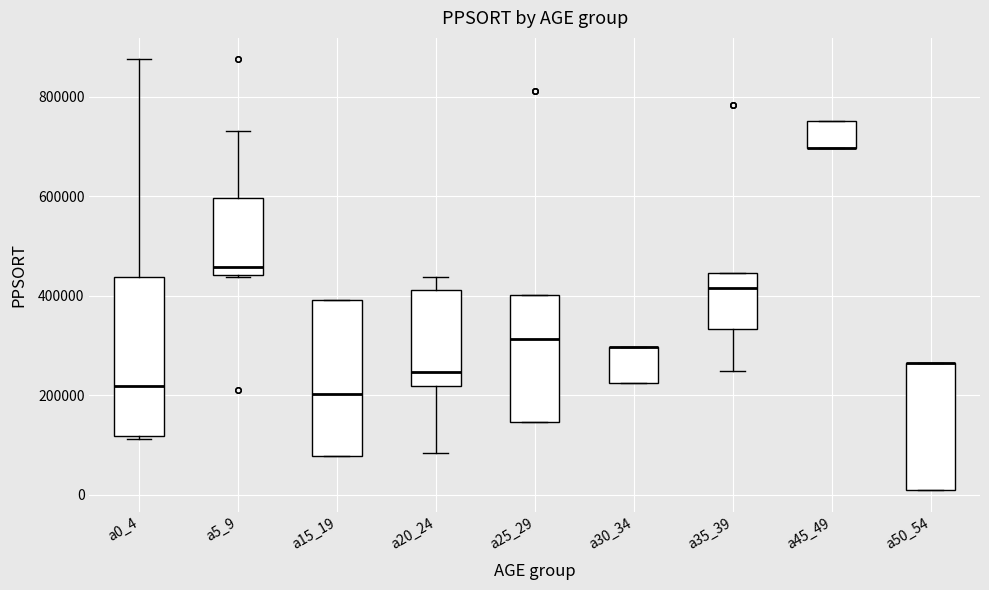

Reading left to right, transcribe this box plot: for each box, give where its median line is, the range the box spans, and where its two whiskers end, as read against the y-axis. The values are not printed on the chart, so give them approximately, as read against the axis.

a0_4: median 220000, box 120000 to 440000, whiskers 120000 (just below the box's lower edge) to 880000
a5_9: median 460000, box 440000 to 600000, whiskers 440000 to 740000
a15_19: median 200000, box 80000 to 400000, whiskers 80000 to 400000
a20_24: median 240000, box 220000 to 420000, whiskers 80000 to 440000
a25_29: median 320000, box 140000 to 400000, whiskers 140000 to 400000
a30_34: median 300000 (drawn on the box's upper edge), box 220000 to 300000, whiskers 220000 to 300000
a35_39: median 420000, box 340000 to 440000, whiskers 240000 to 440000
a45_49: median 700000 (drawn on the box's lower edge), box 700000 to 760000, whiskers 700000 to 760000
a50_54: median 260000 (drawn on the box's upper edge), box 0 to 260000, whiskers 0 to 260000